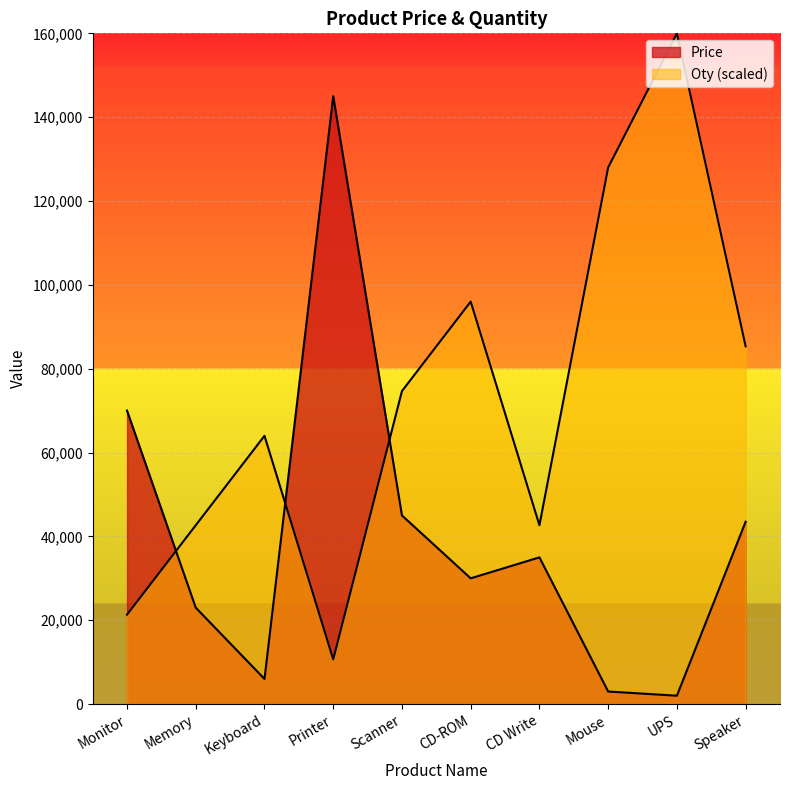

Between Memory and CD Write, which is larger?

CD Write